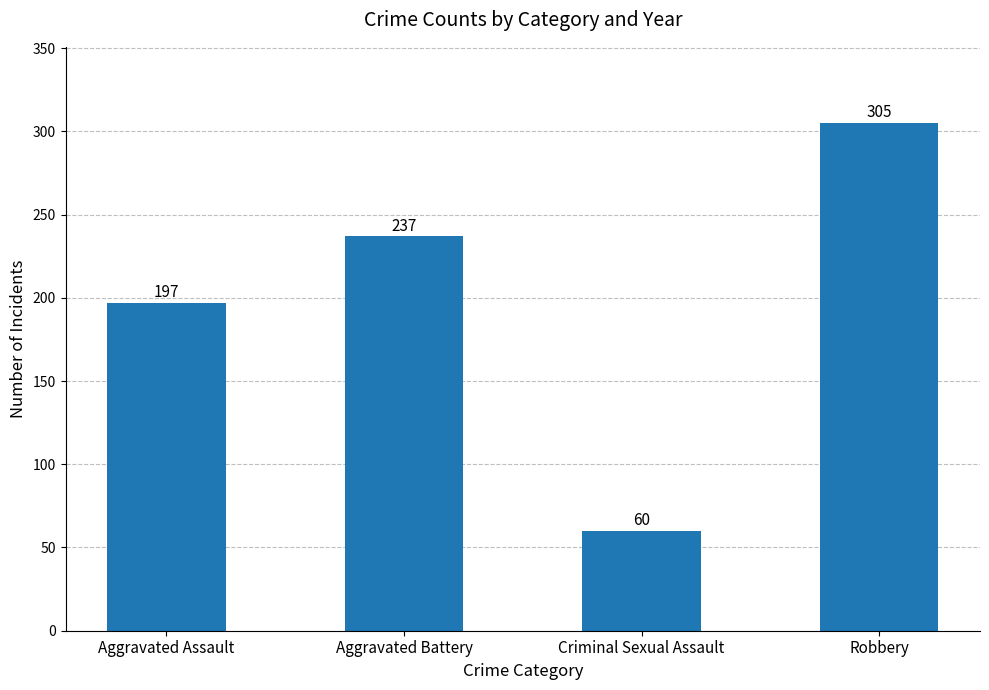

The chart shows a value of 502 at Robbery. True or false?

False